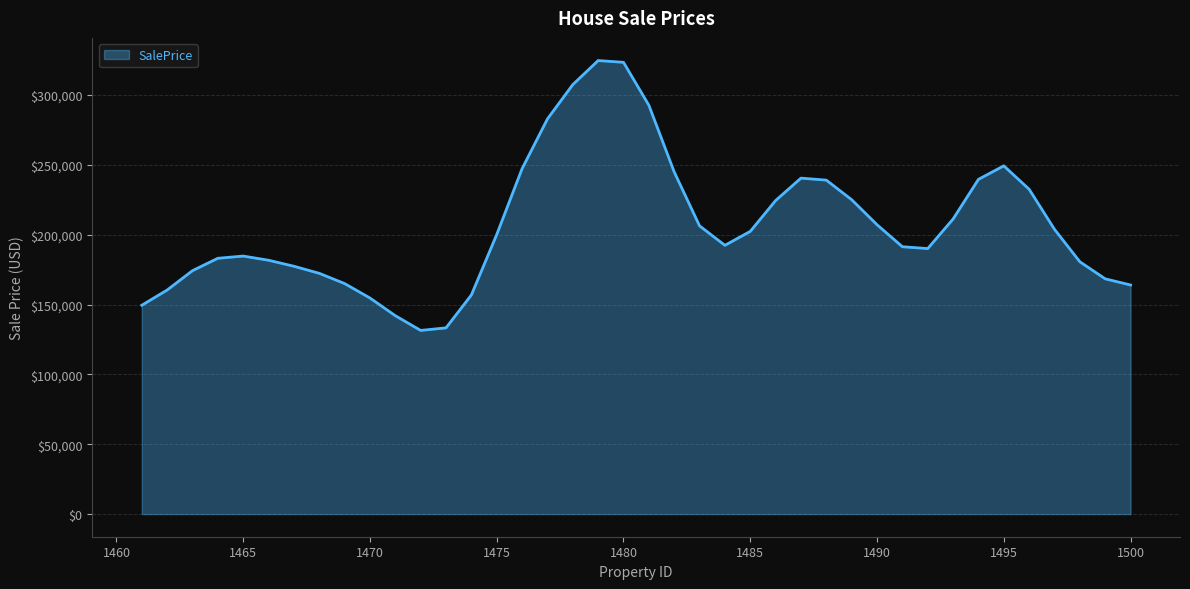

What is the smallest value displayed?

131449.4